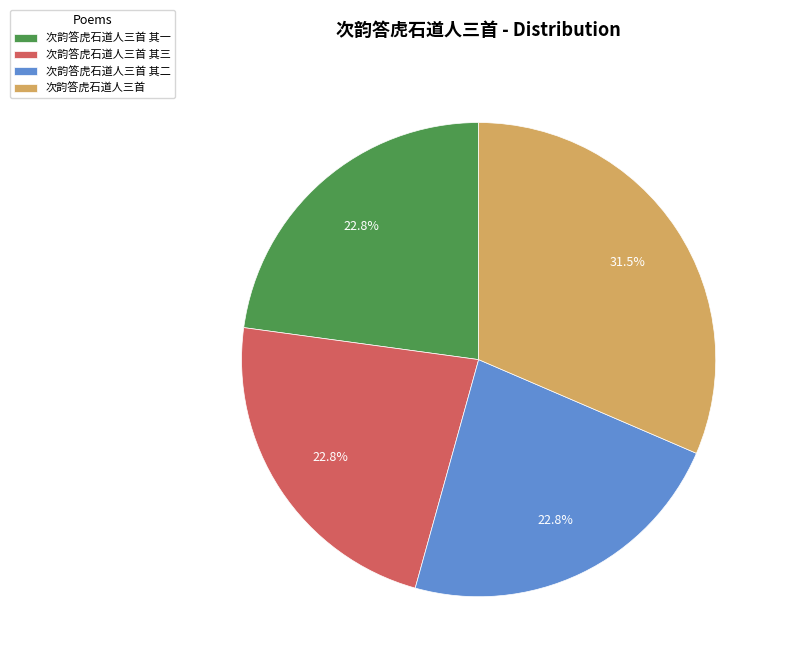

To the nearest percent, what is the combined percentage of 次韵答虎石道人三首 其三 and 次韵答虎石道人三首 其一?

46%